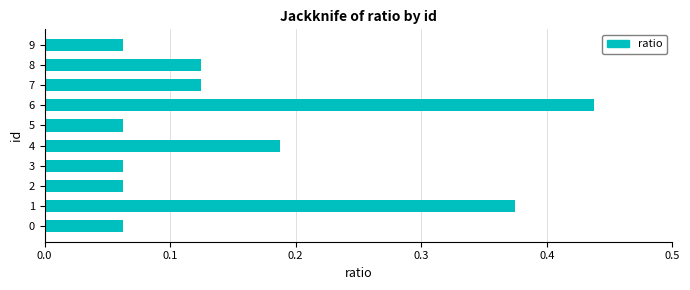

The chart shows a value of 0.1 at 1. True or false?

False